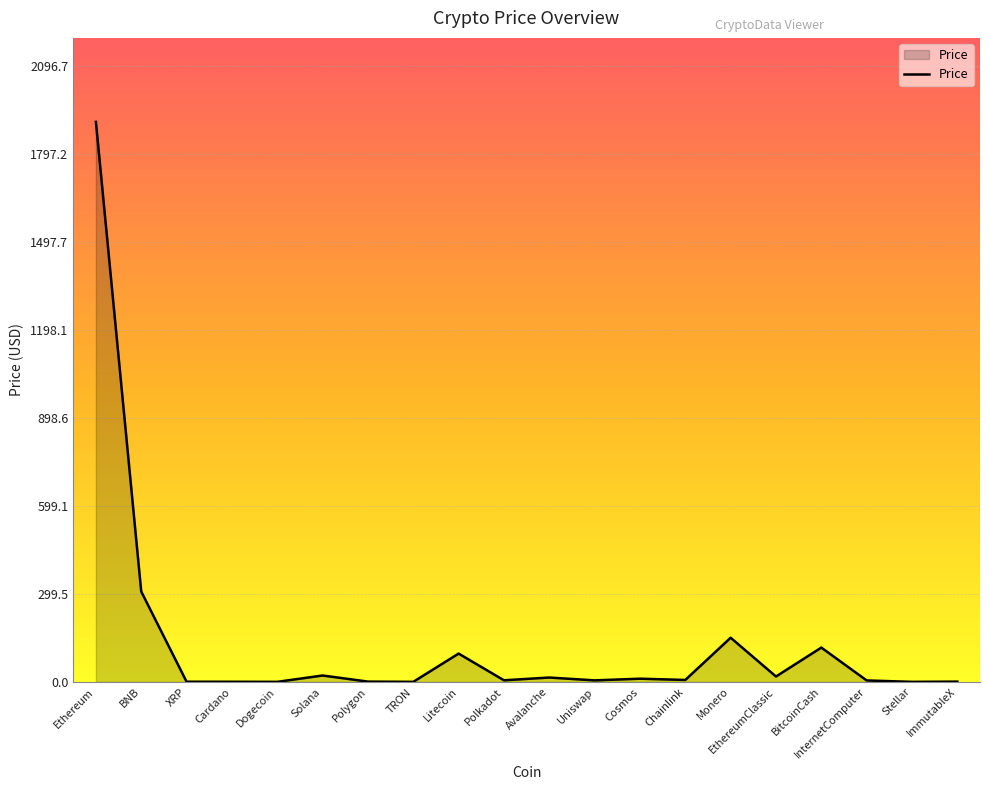

What is the change in value from XRP to Uniswap?

+4.6